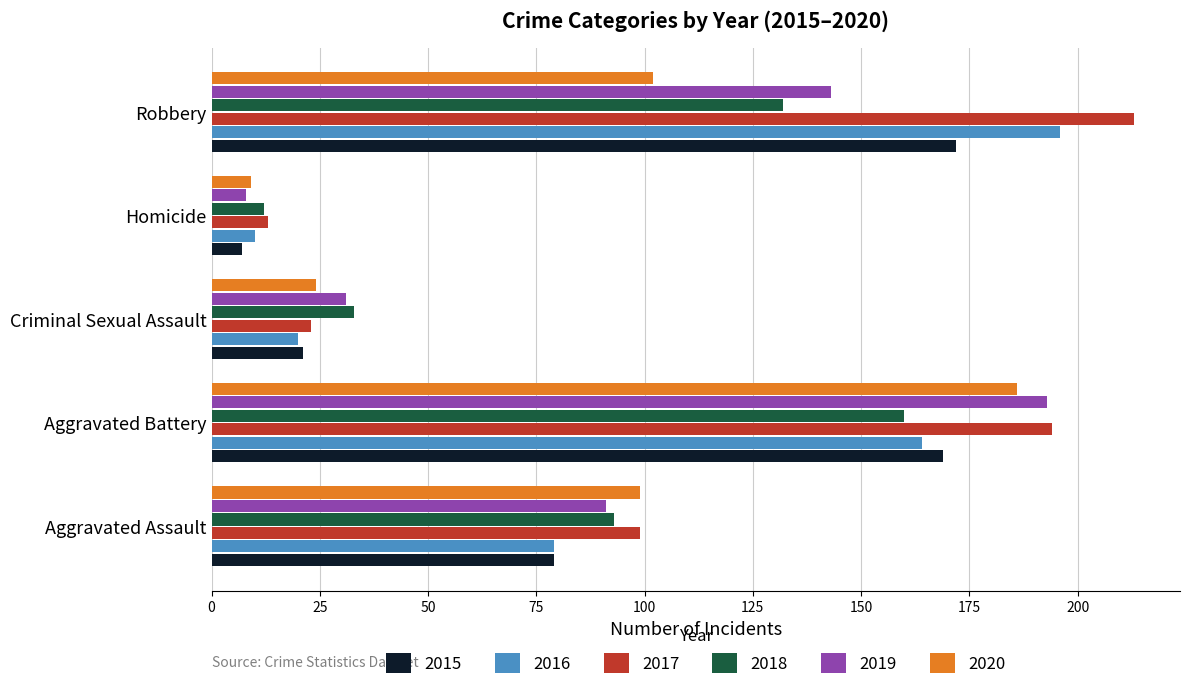

The 2017 series shows 60 at Robbery. True or false?

False